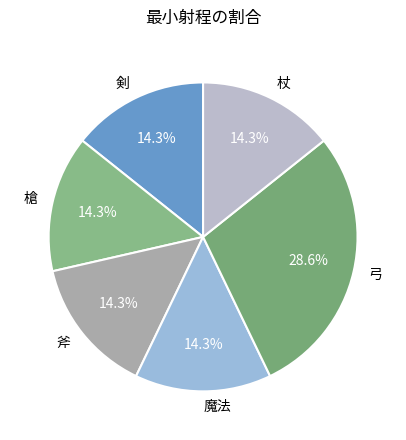

Combined, do 魔法 and 斧 account for over 50%?

No